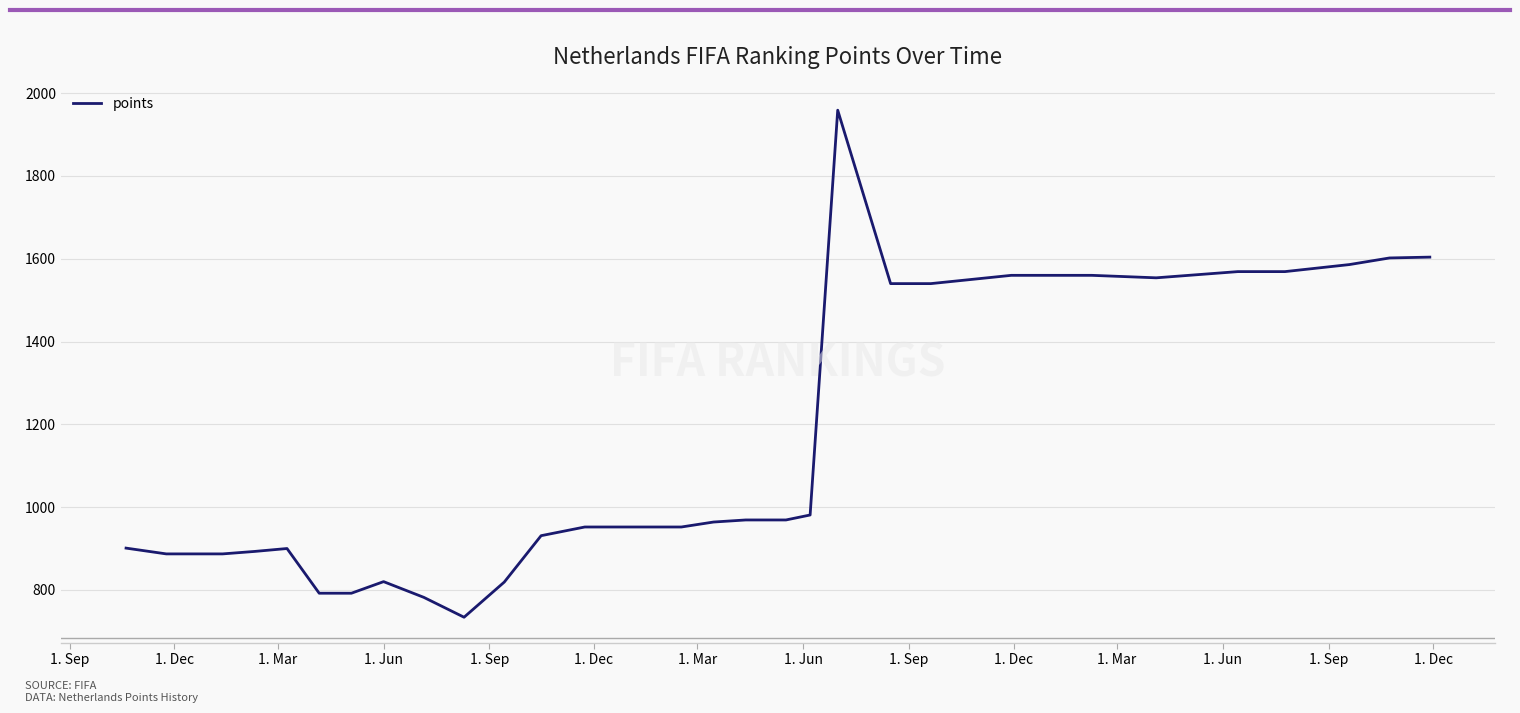

What is the sum of all values?

39469